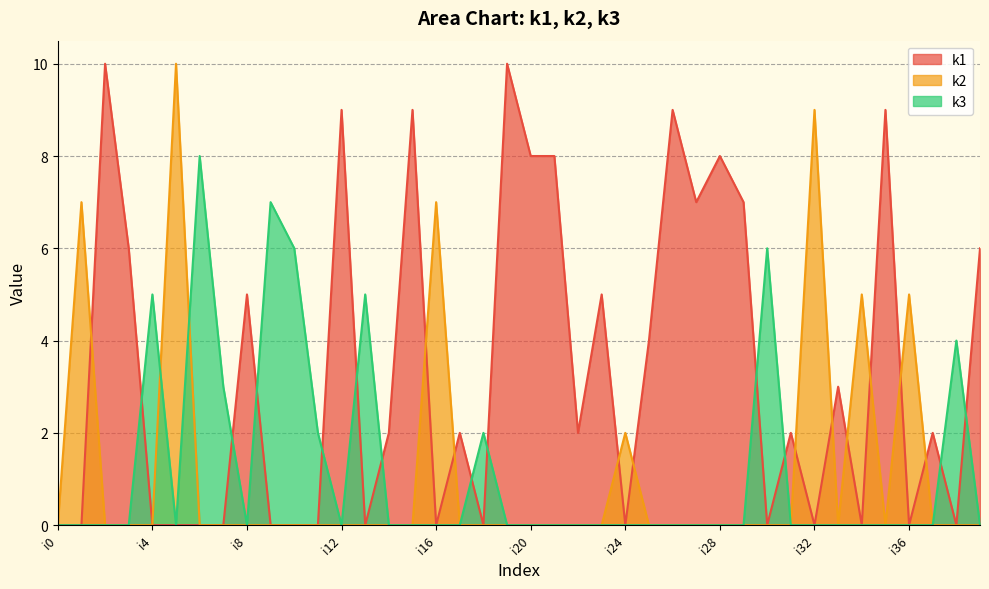

True or false: k3 has a value of 1 at i11.

False